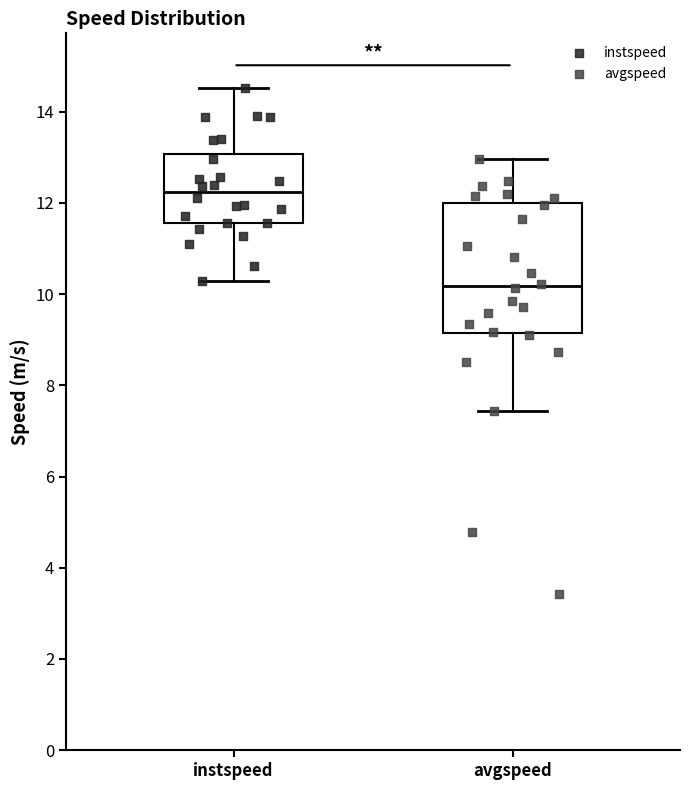

Which box has the lowest median line?

avgspeed